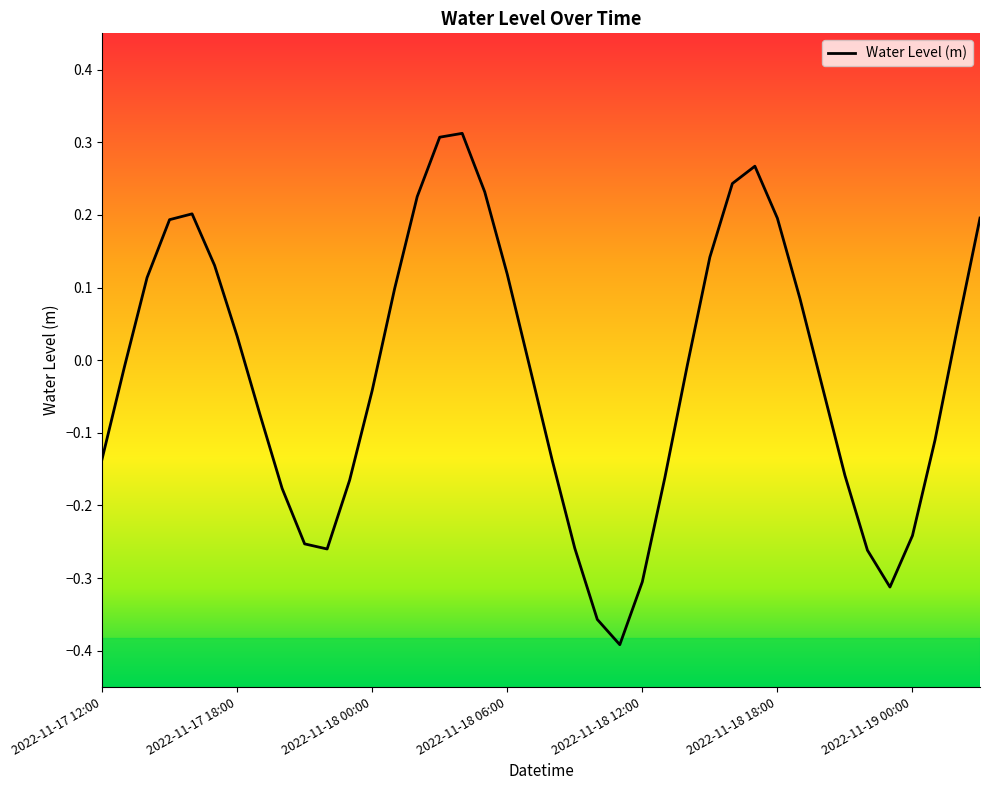

What is the difference between the second highest and second lowest values?

0.7